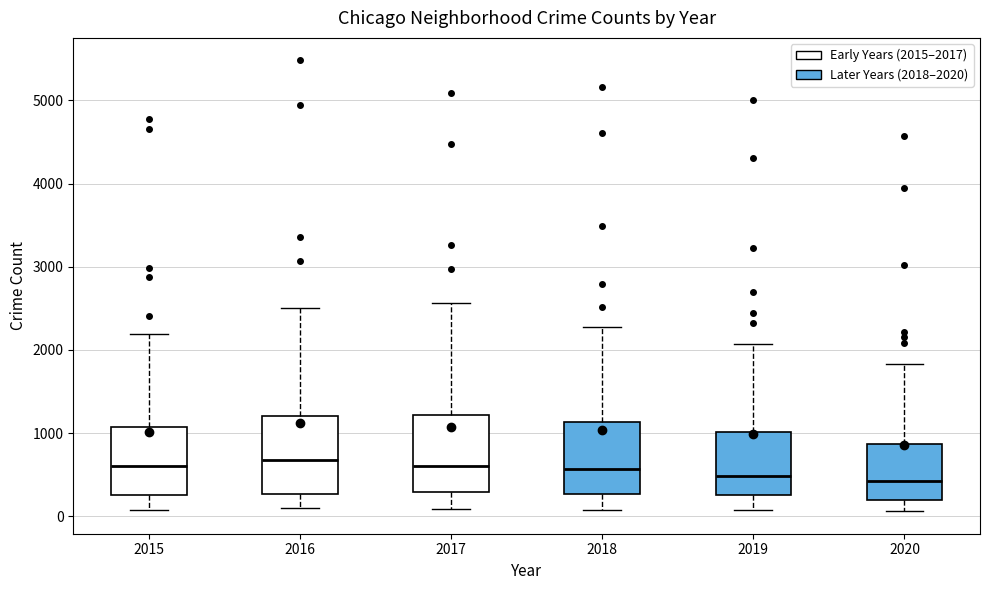

Where is the upper edge of the box at x = 2018 on the y-axis? The values are not printed on the chart, so give them approximately, as read against the axis.

1100